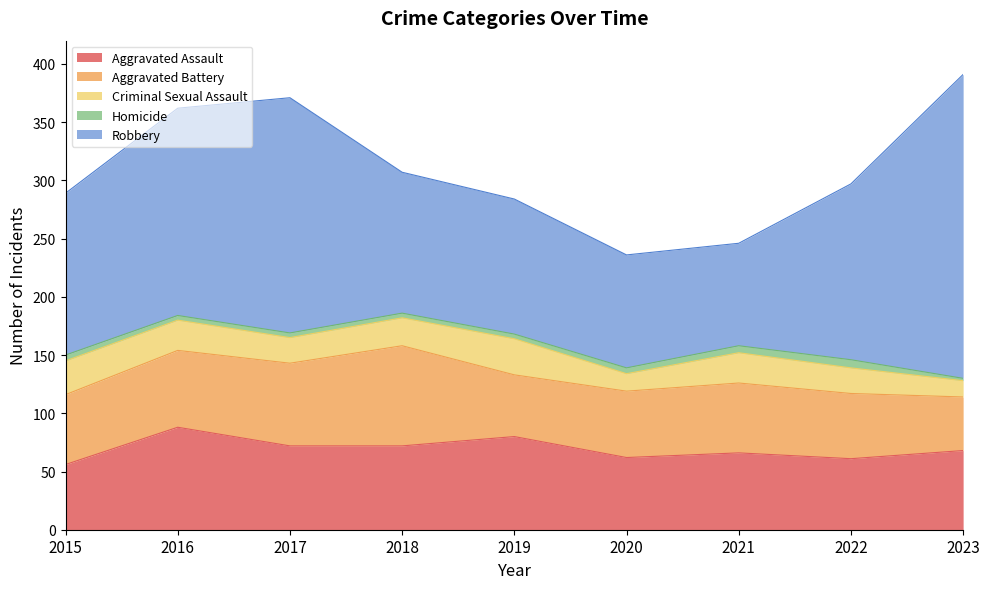

True or false: Robbery has a value of 39 at 2019.

False